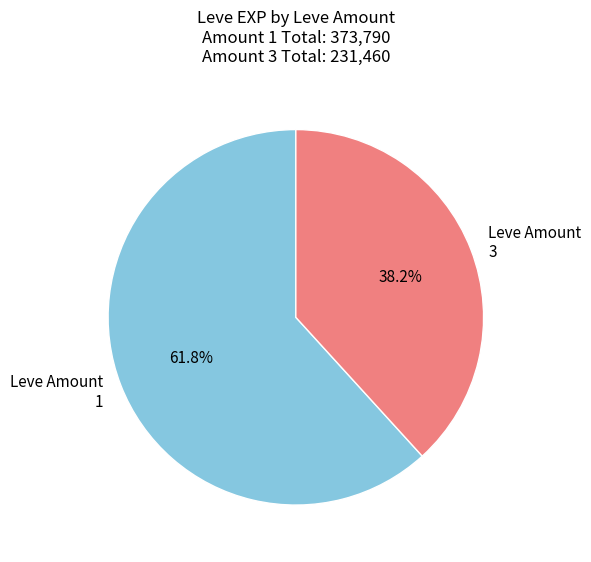

Which slice is the largest?

Leve Amount 1